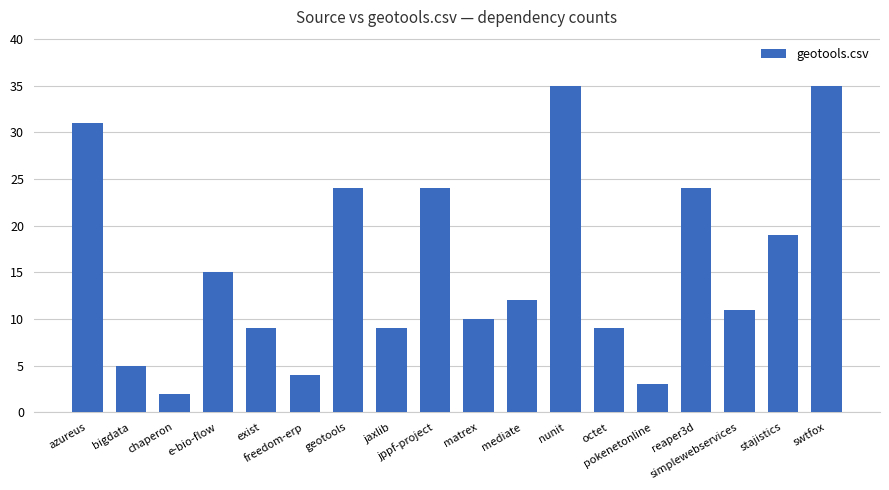

How many data points does each series have?

18